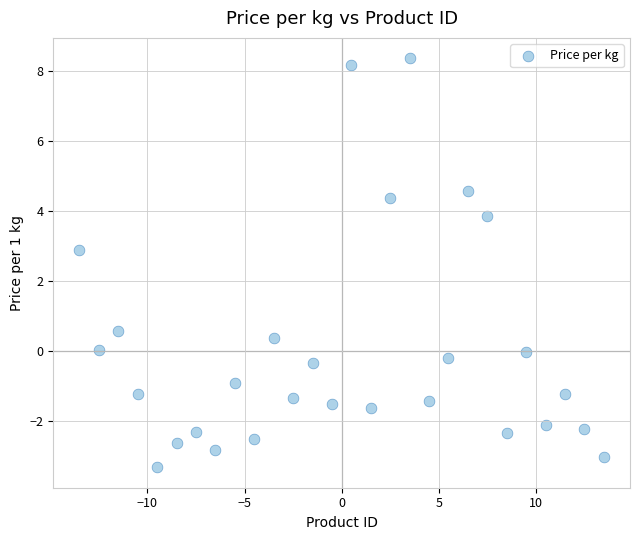

What Y value in the scatter plot is closest to 2?

2.9